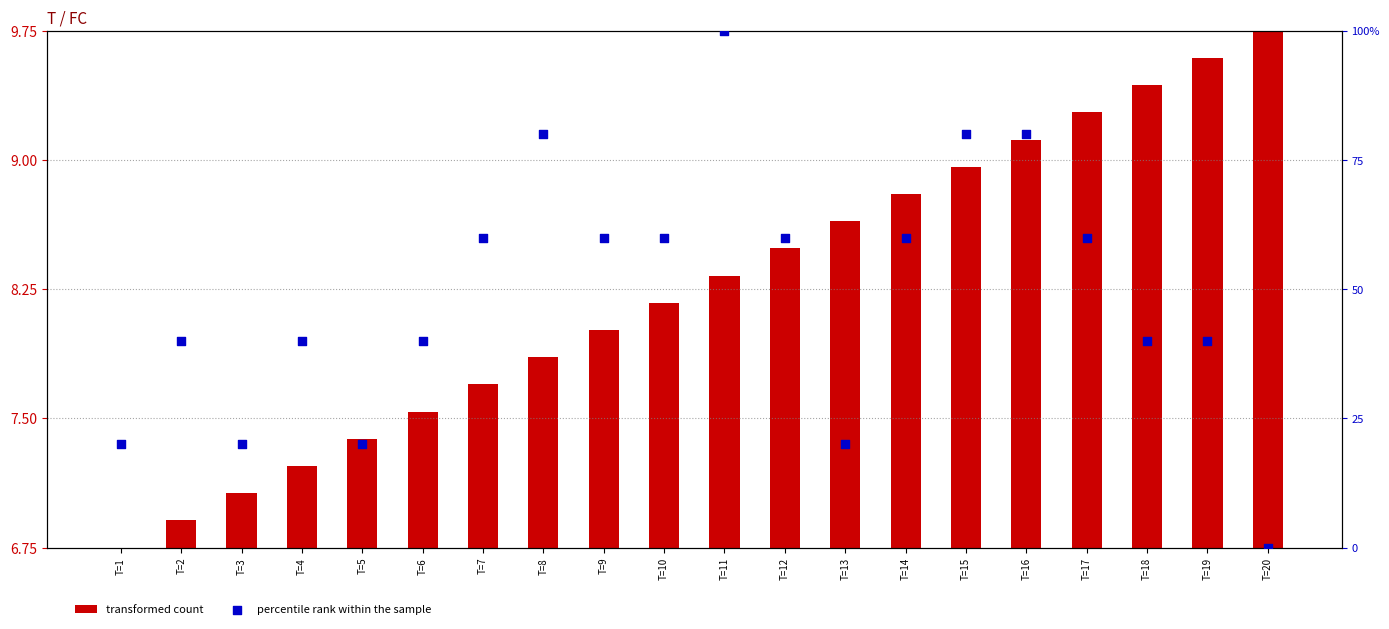

What are all the series names shown in the legend?

transformed count, percentile rank within the sample